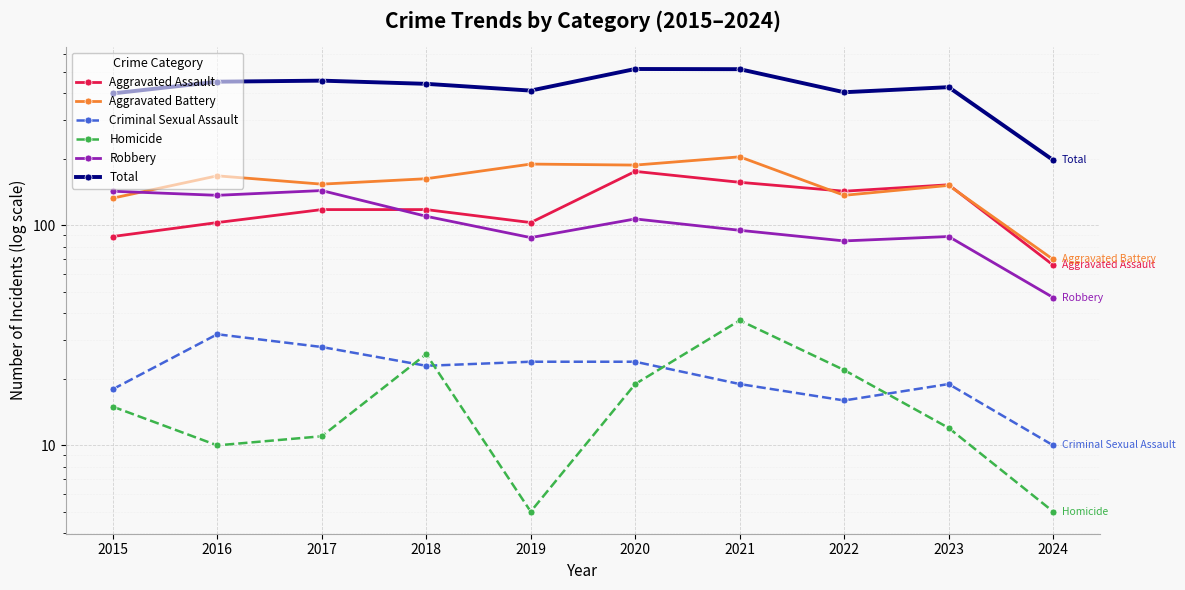

What is the spread (max minus min) of values at 2024?

193